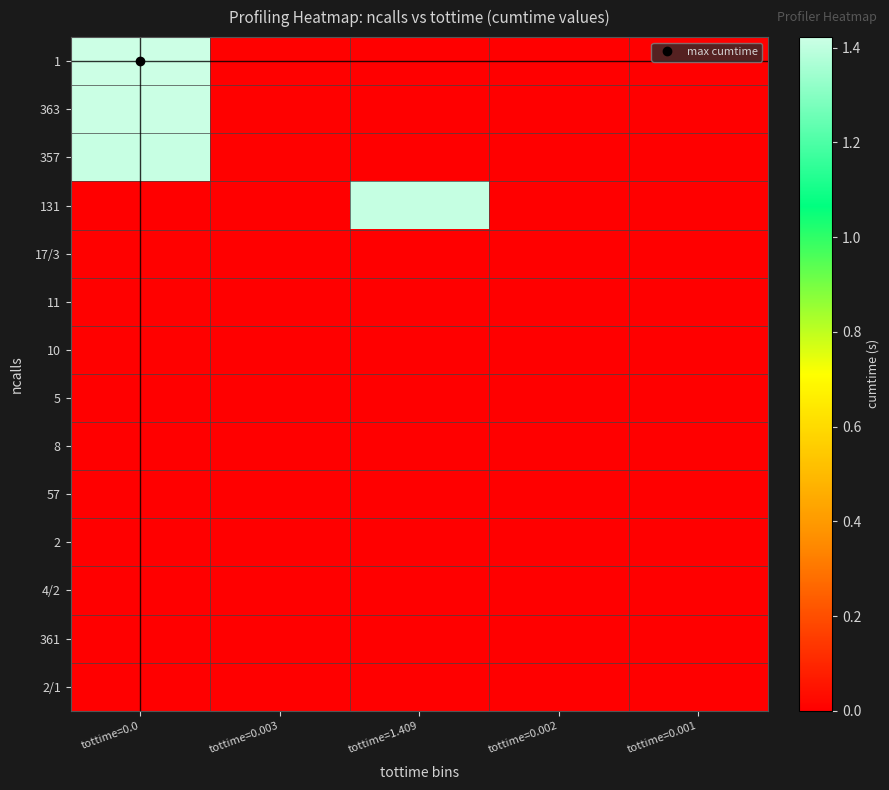

Rank the series at tottime=1.409 from lowest to highest value.

1, 363, 357, 17/3, 11, 10, 5, 8, 57, 2, 4/2, 361, 2/1, 131